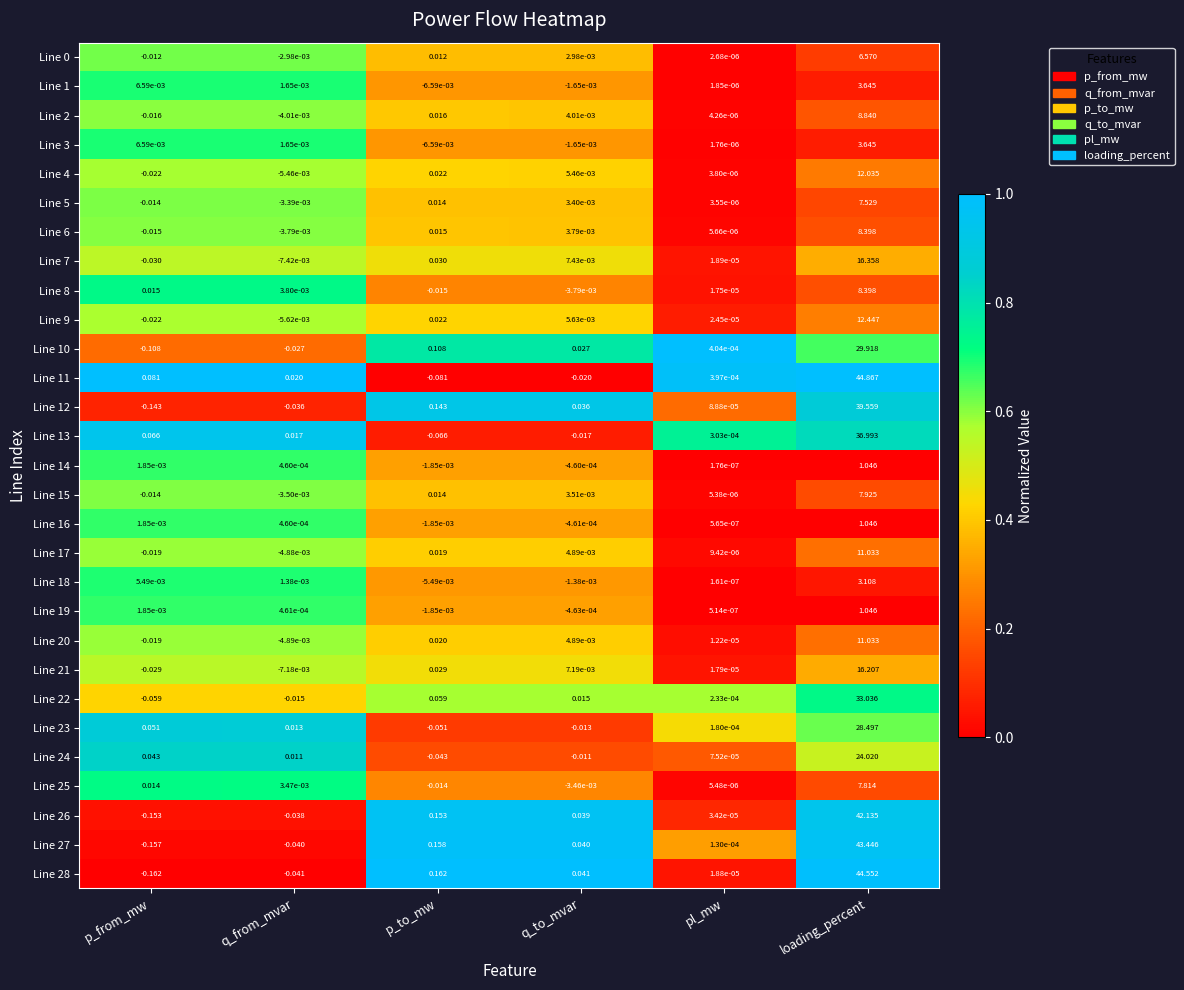

At which category is the sum across all series the highest?

loading_percent